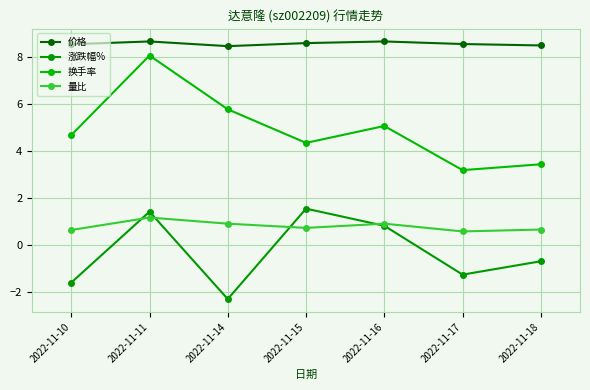

How many lines are shown in the chart?

4